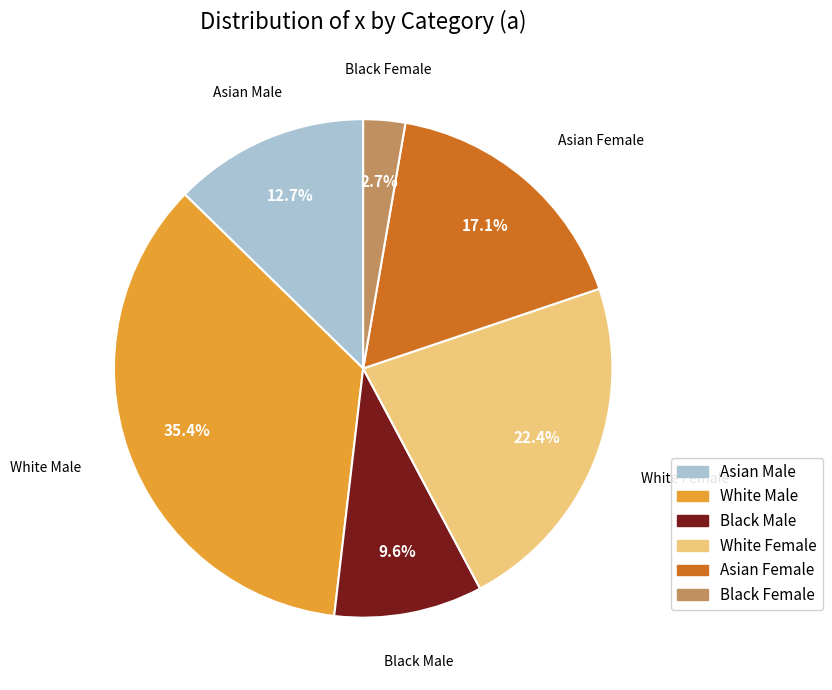

Is there a majority slice in this chart?

No